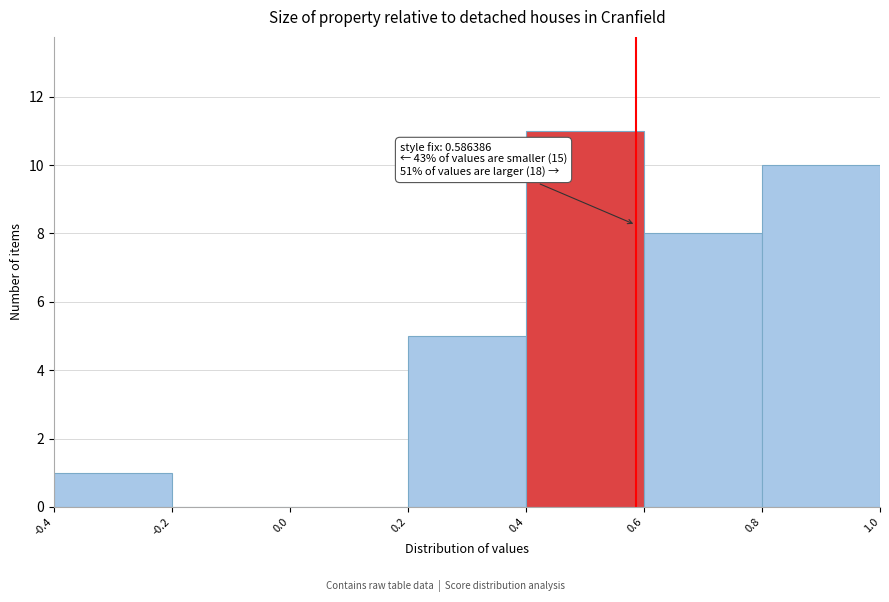

Over which range of the x-axis is the bar tallest?

0.4 to 0.6